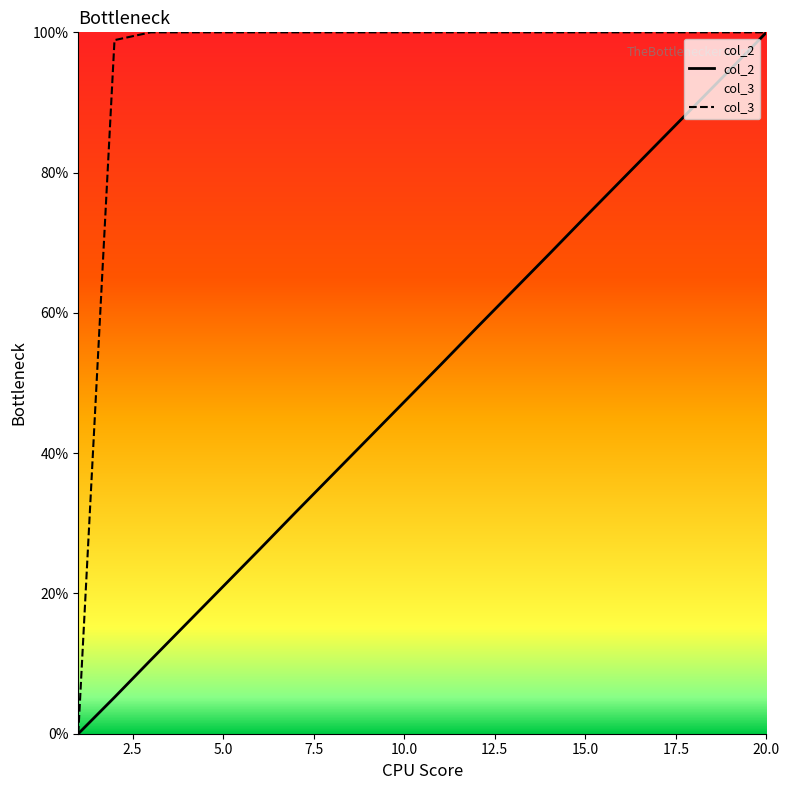

How many values in the col_2 series are below 52?

10